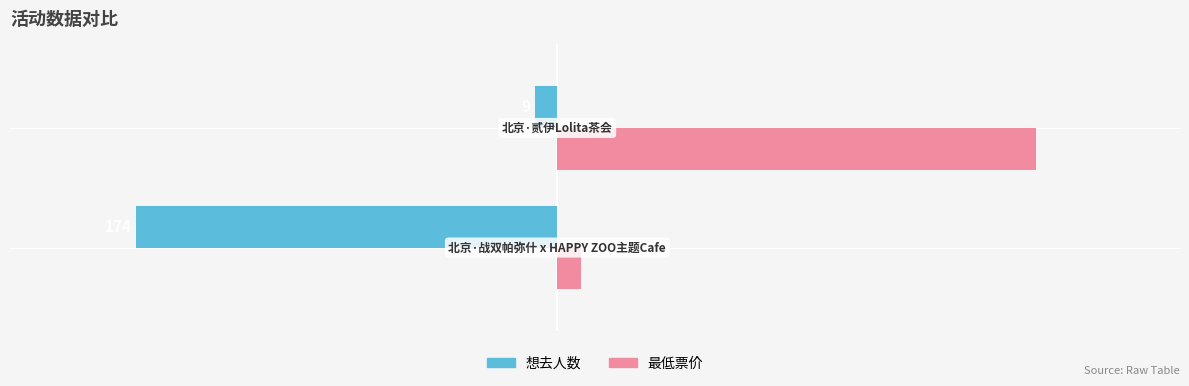

What is the average value of the 最低票价 series?

104